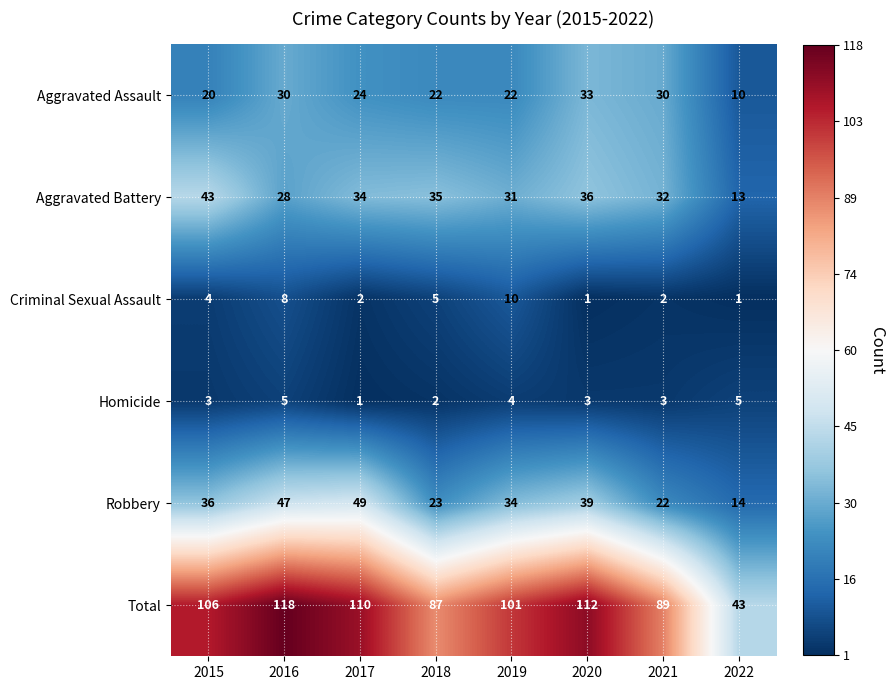

Which category has the highest value across all series?

2016